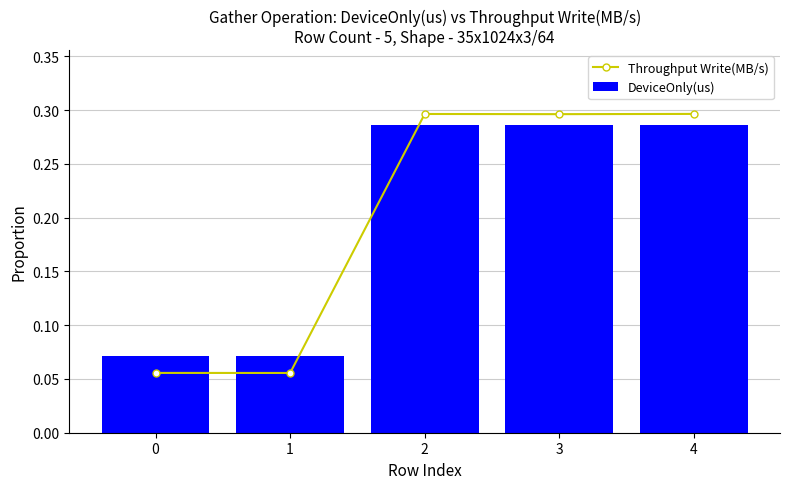

What is the value of the DeviceOnly(us) bar at the 5th from the left?

0.3